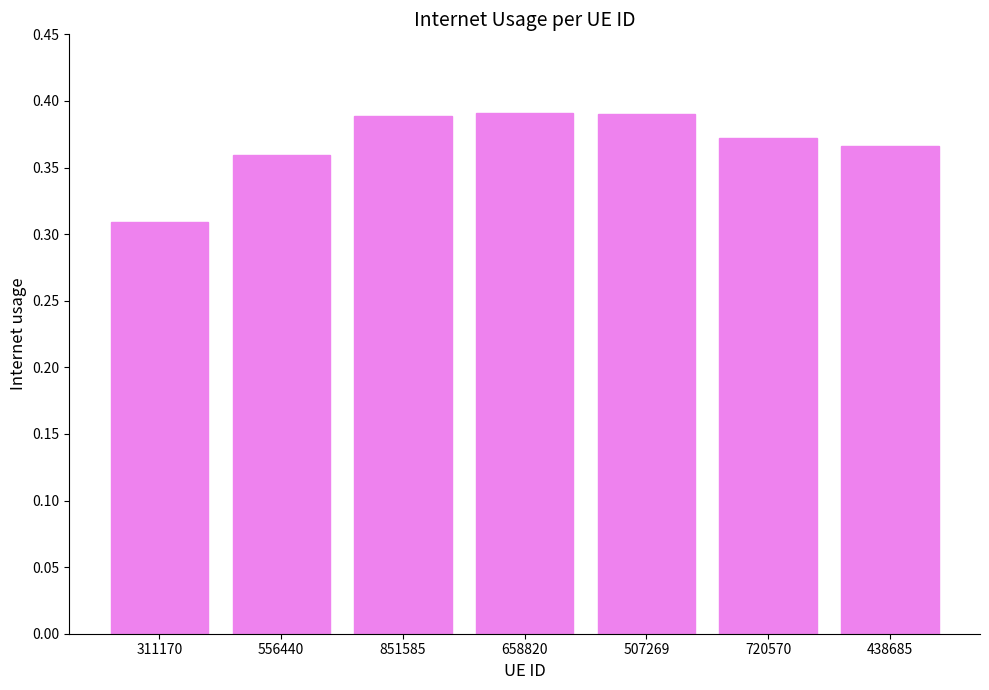

Which has a higher value, 556440 or 720570?

720570